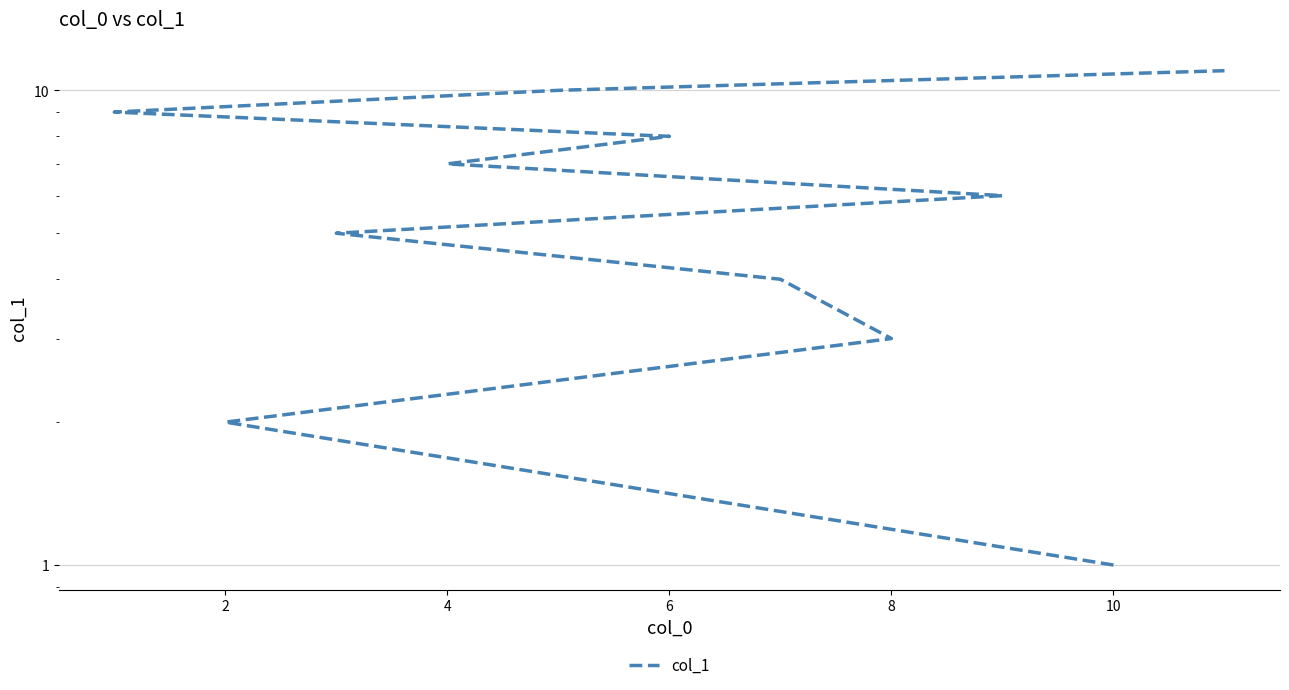

Does the chart have visible grid lines?

Yes